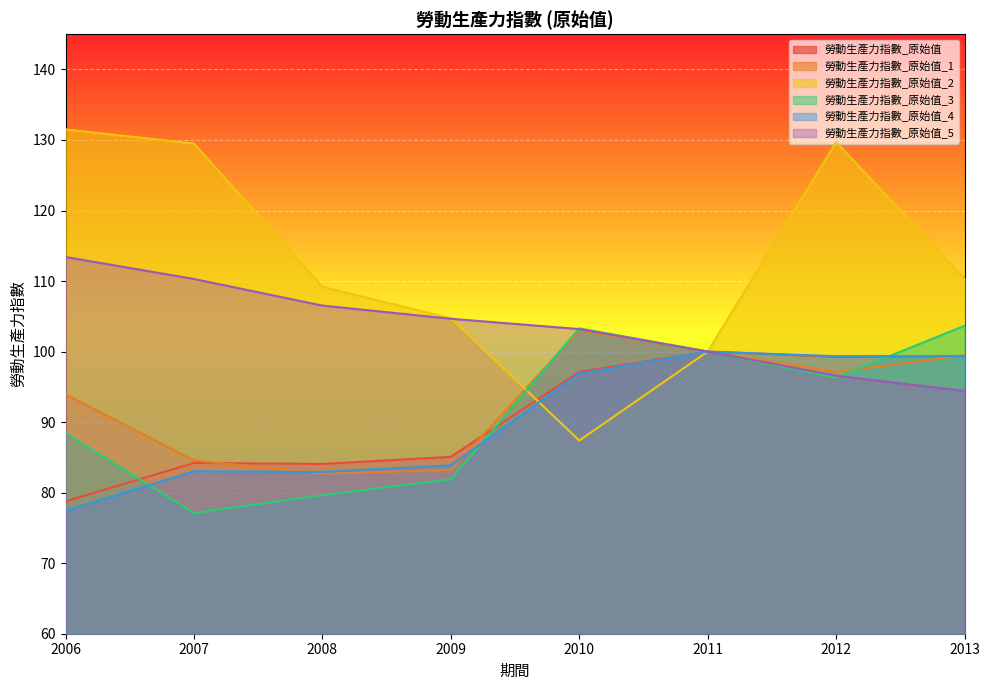

Reading left to right, what are all the values shown in this chart?

勞動生產力指數_原始值: 2006=78.8	2007=84.2	2008=84.1	2009=85.1	2010=97.1	2011=100.0	2012=99.3	2013=99.3
勞動生產力指數_原始值_1: 2006=93.9	2007=84.6	2008=82.7	2009=83.2	2010=103.0	2011=100.0	2012=97.1	2013=99.5
勞動生產力指數_原始值_2: 2006=131.5	2007=129.5	2008=109.2	2009=104.7	2010=87.4	2011=100.0	2012=129.7	2013=110.4
勞動生產力指數_原始值_3: 2006=88.5	2007=77.1	2008=79.6	2009=81.9	2010=103.3	2011=100.0	2012=96.3	2013=103.7
勞動生產力指數_原始值_4: 2006=77.4	2007=83.0	2008=82.9	2009=83.9	2010=96.9	2011=100.0	2012=99.3	2013=99.4
勞動生產力指數_原始值_5: 2006=113.4	2007=110.3	2008=106.5	2009=104.7	2010=103.2	2011=100.0	2012=96.6	2013=94.4